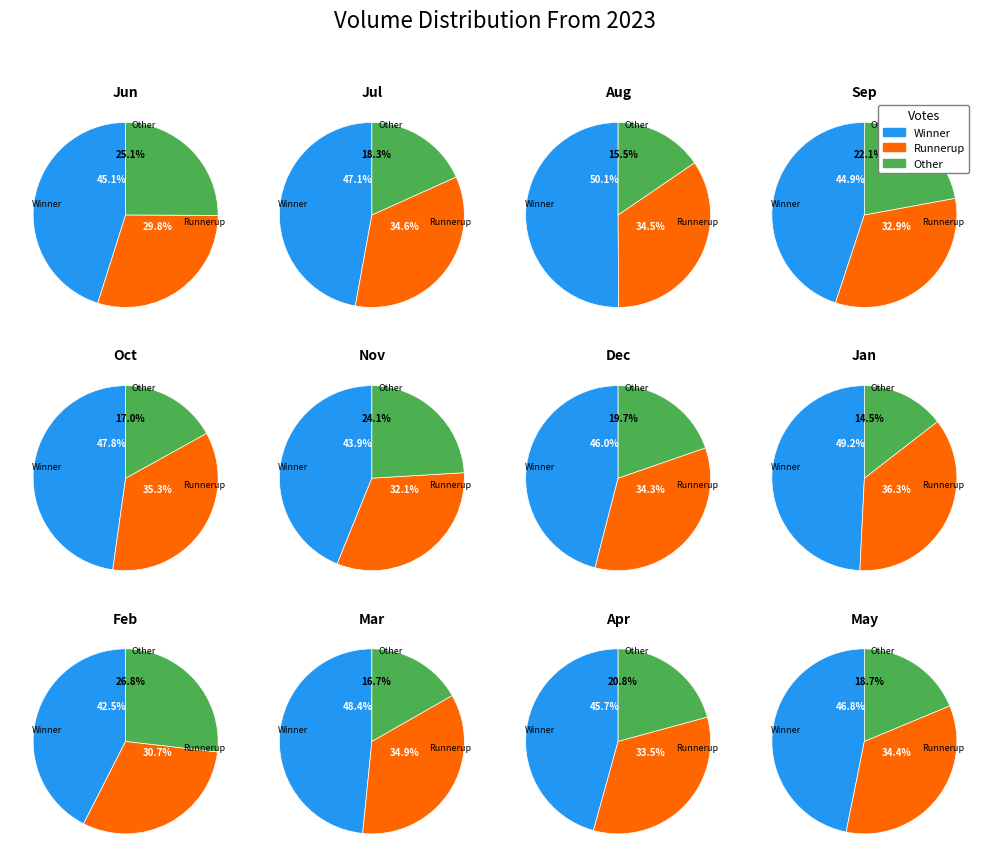

Is there any slice that represents more than half of the pie?

No